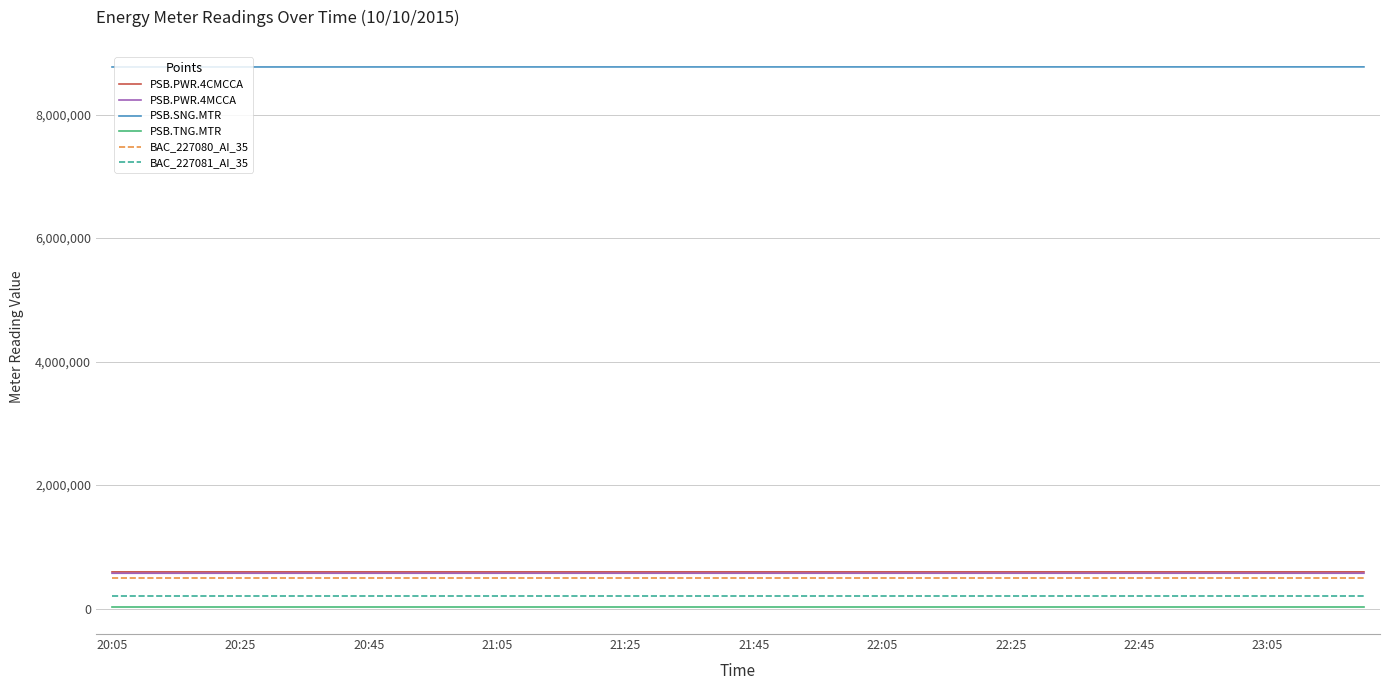

True or false: PSB.SNG.MTR and PSB.PWR.4CMCCA cross at least once.

False